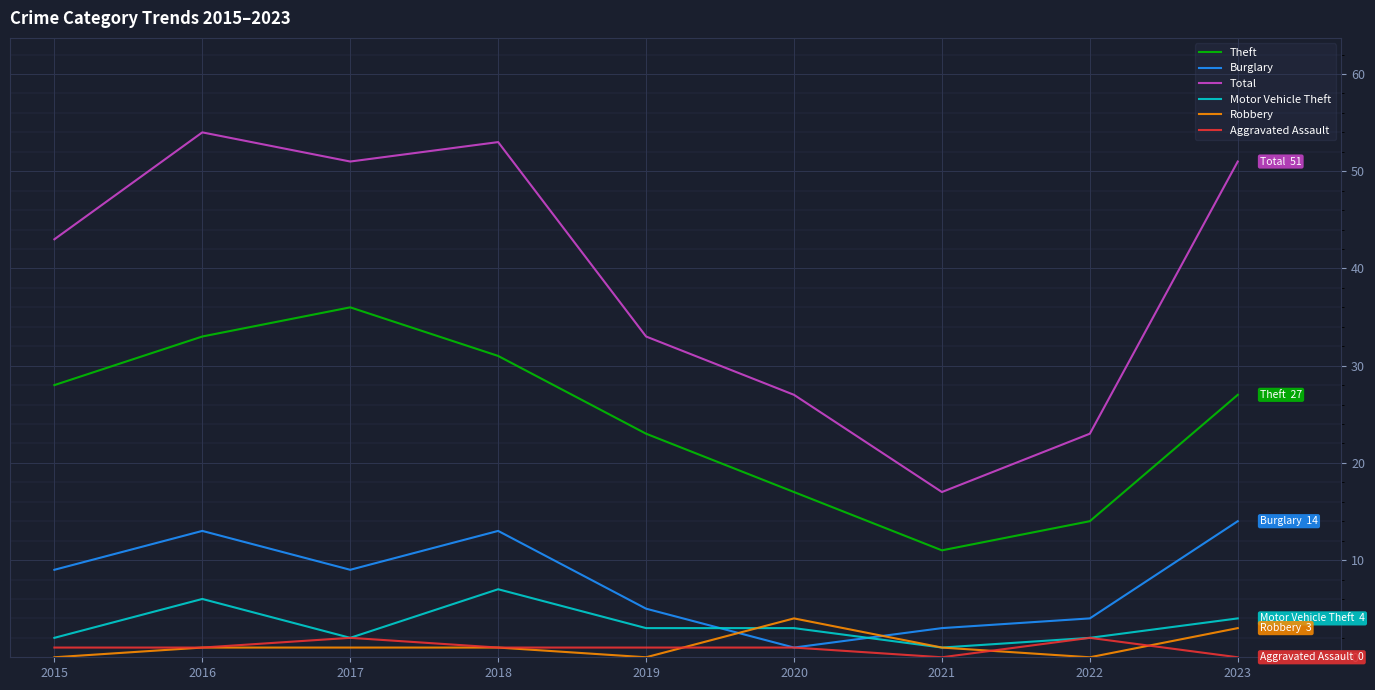

True or false: Theft and Total intersect in this chart.

False